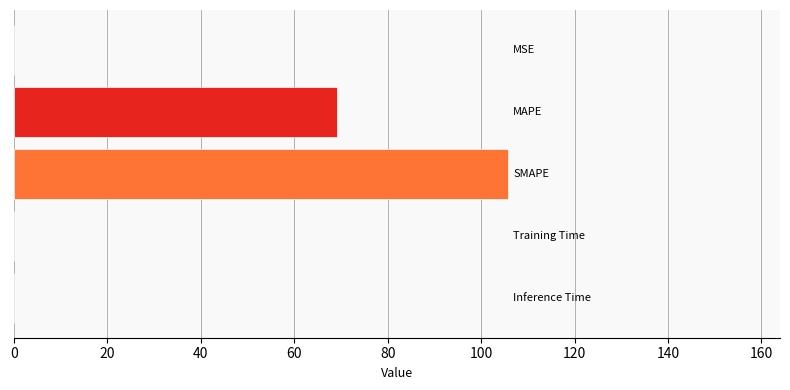

What is the maximum value shown in the chart?

105.8